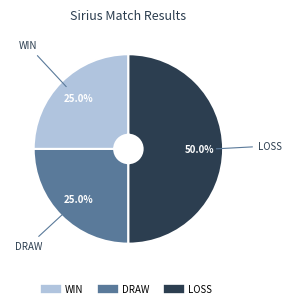

How many slices are in this pie chart?

3